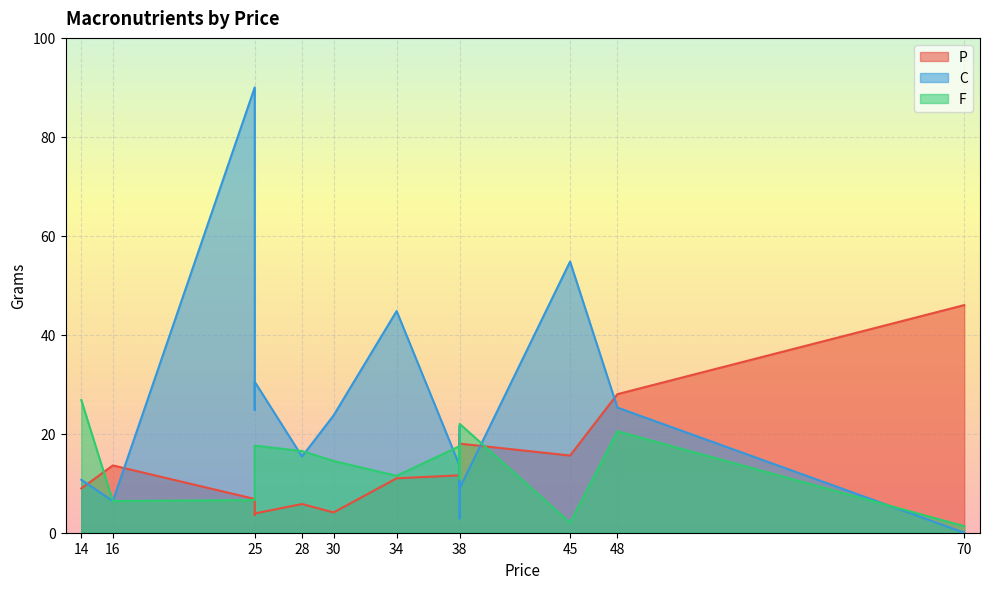

What is the difference between the highest and lowest values at 38?

3.5